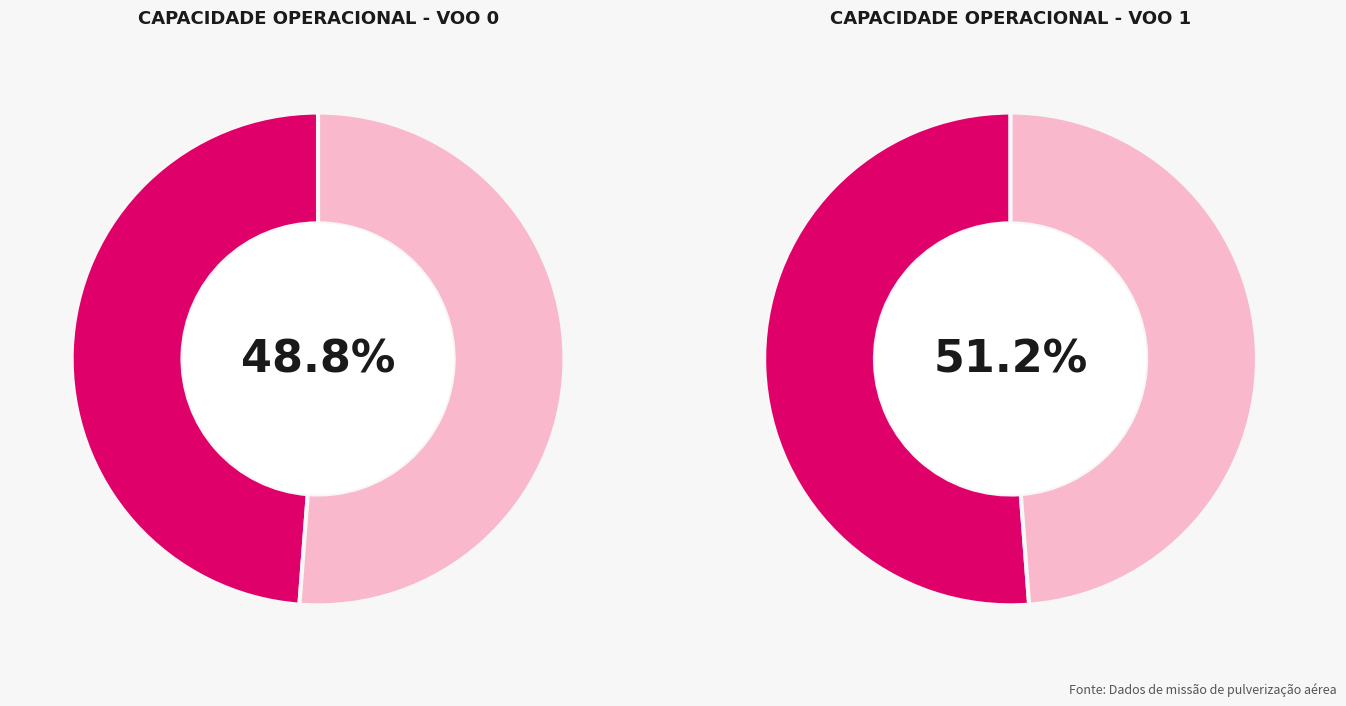

Does 1 account for over 50% of the chart?

Yes